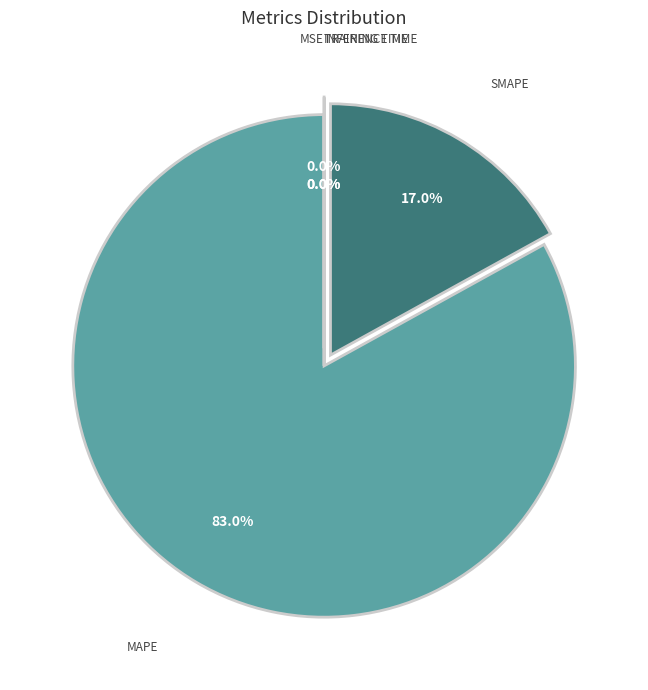

Does any single category account for the majority?

Yes